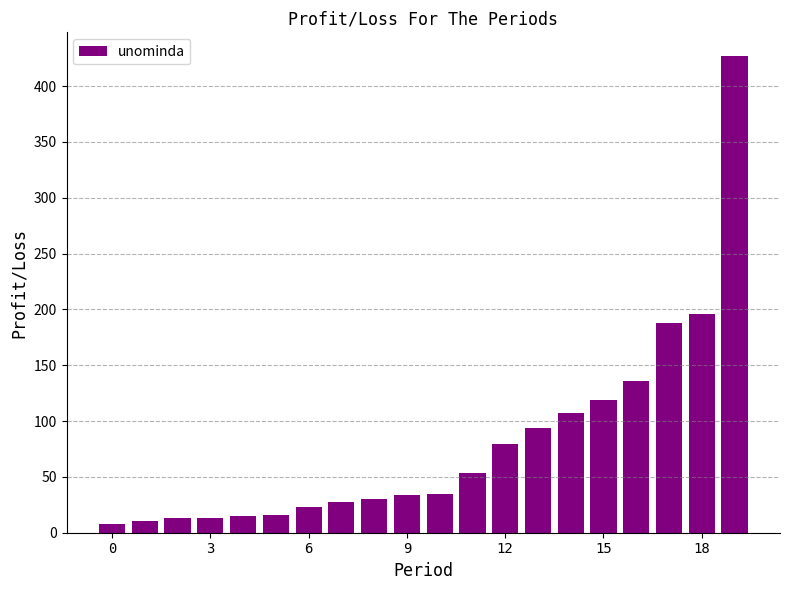

What is the average value?

81.1